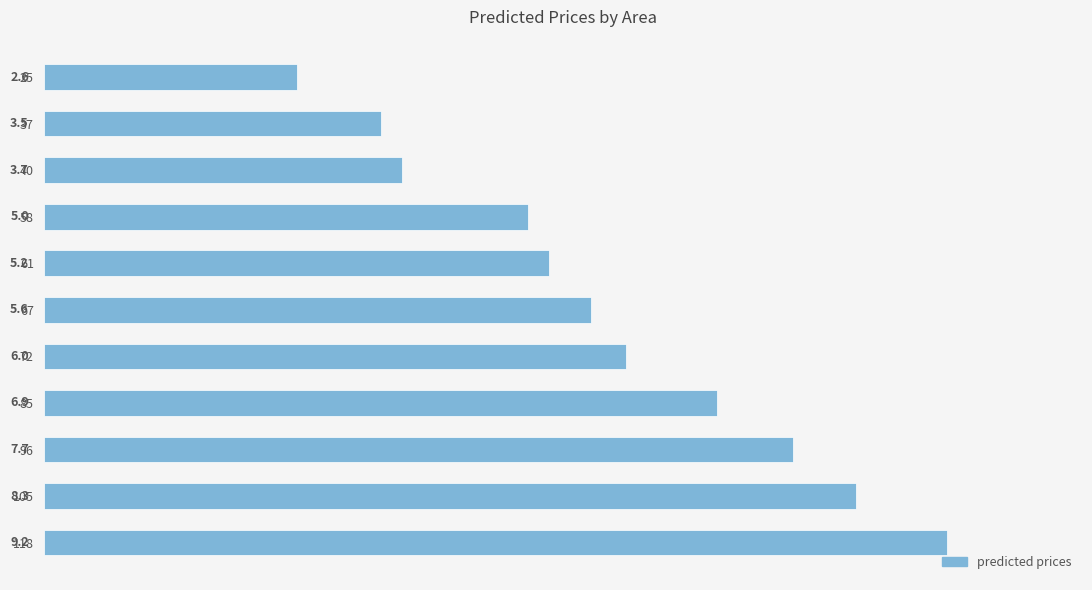

At which label is the value closest to 5?

58